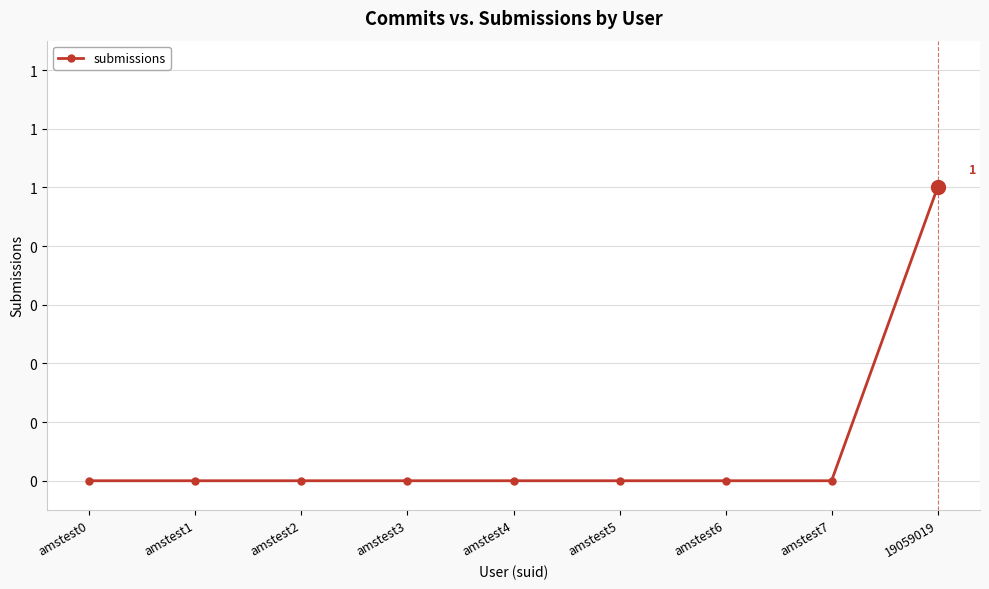

Reading right to left, transcribe all the data shown in this chart.

19059019=1	amstest7=0	amstest6=0	amstest5=0	amstest4=0	amstest3=0	amstest2=0	amstest1=0	amstest0=0